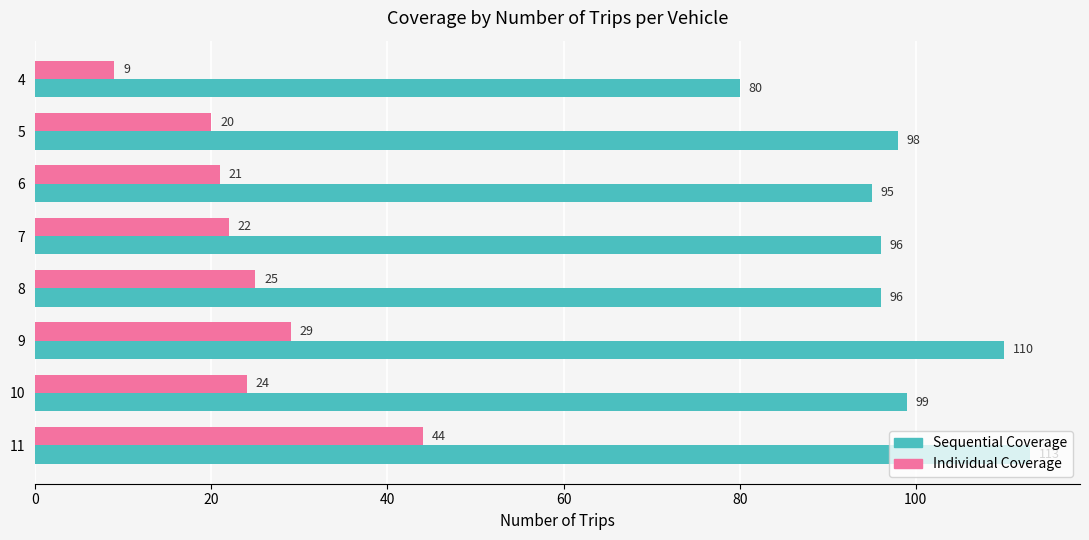

At how many categories does at least one series exceed 59?

8